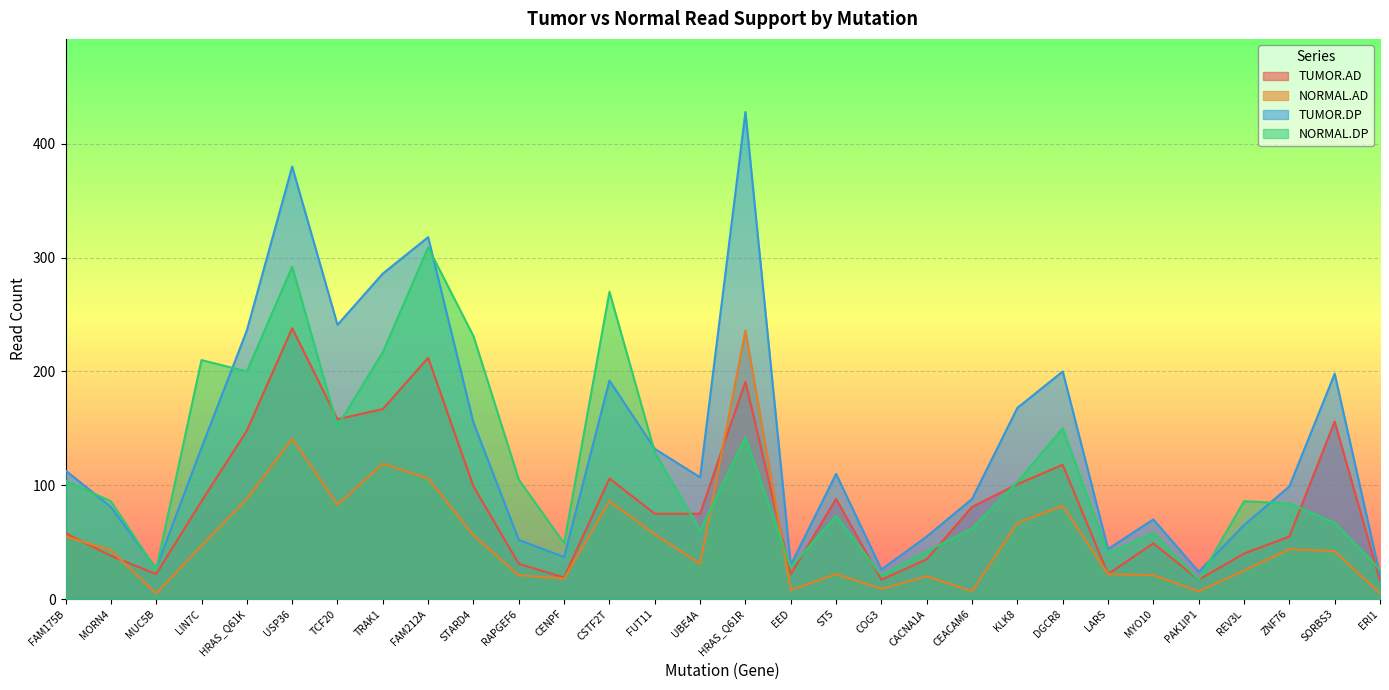

Which label corresponds to the largest value in the chart?

HRAS_Q61R